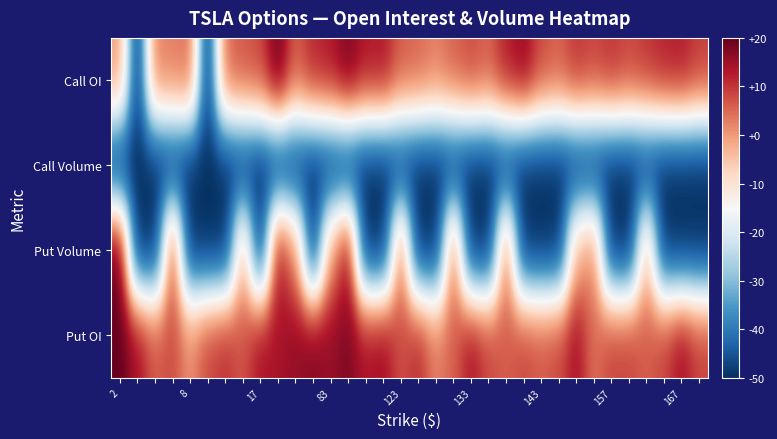

What is the smallest value displayed?

-50.0